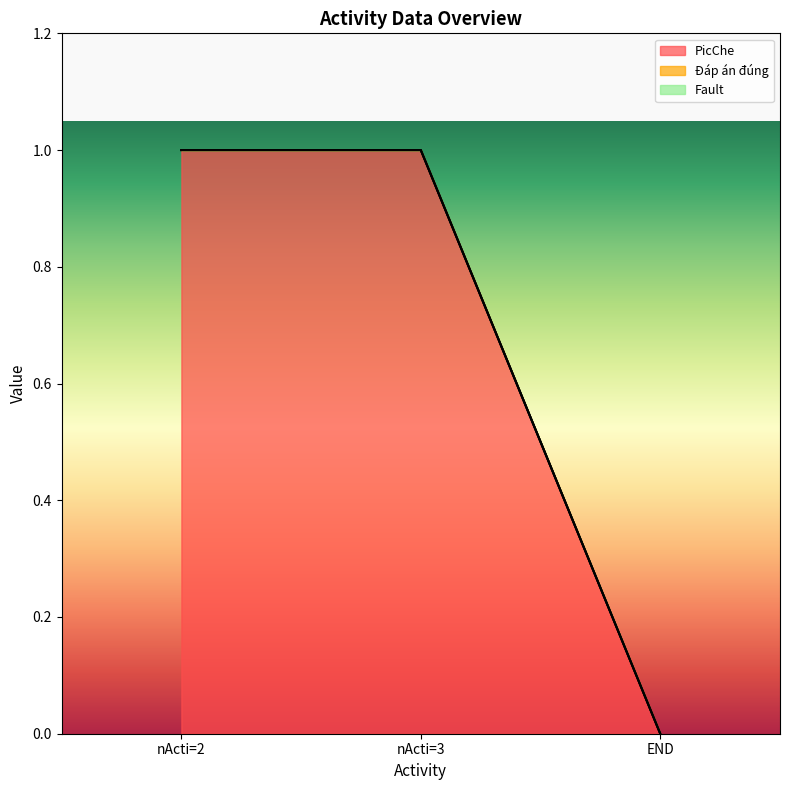

What is the difference between the highest and lowest values at nActi=3?

1